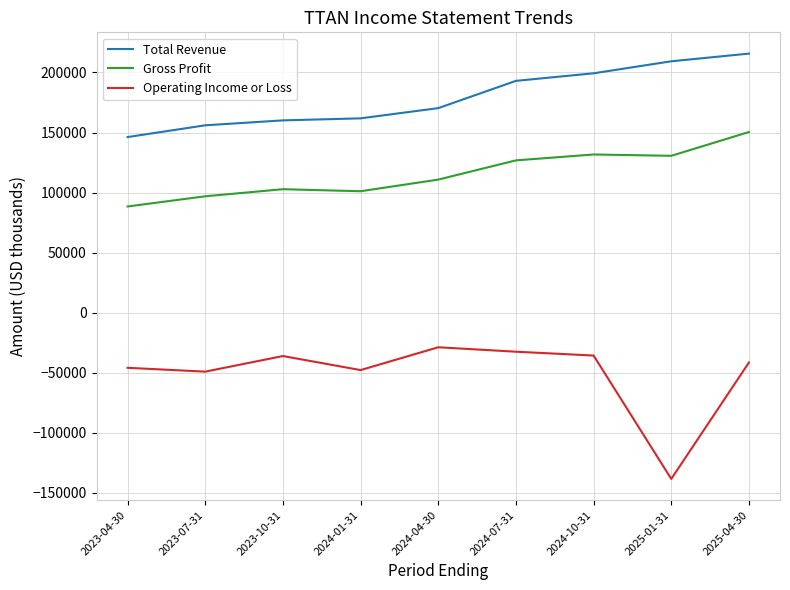

What is the difference between the maximum and second lowest values in the Gross Profit series?

53500